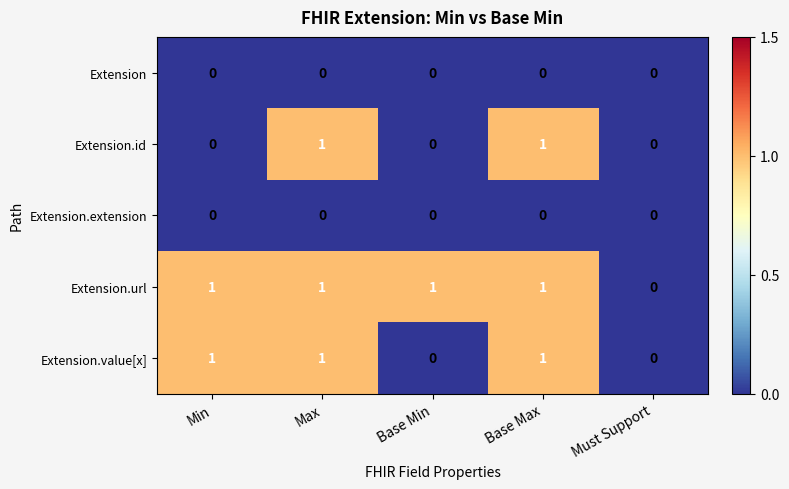

What is the sum of all Extension.url values?

4